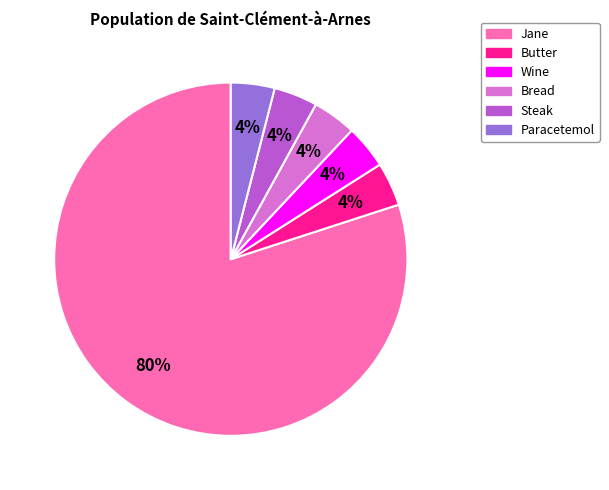

To the nearest percent, what percentage of the pie is Wine?

4%